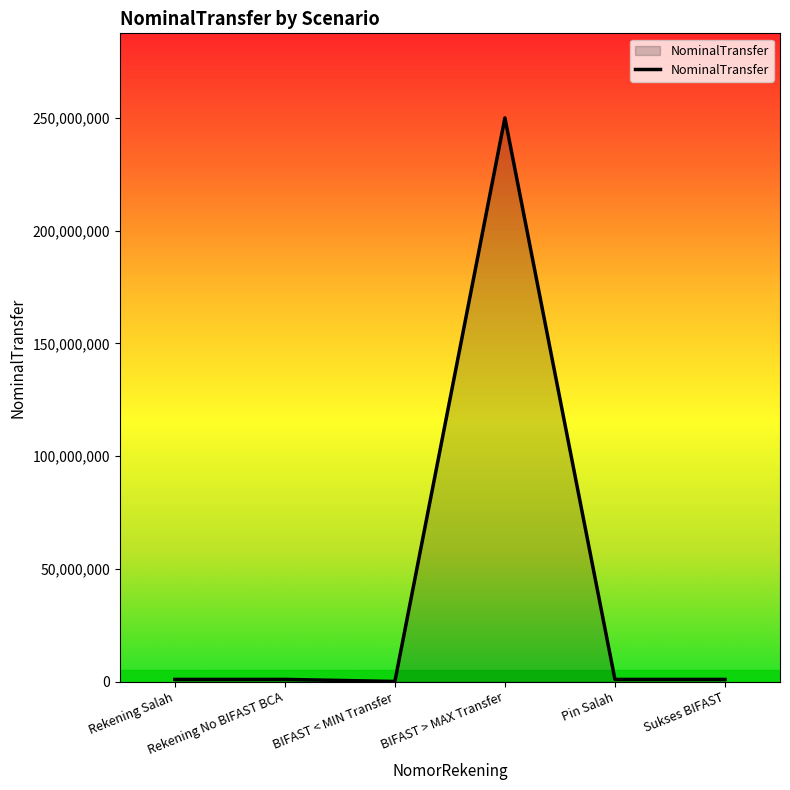

What is the sum of all values?

254100099